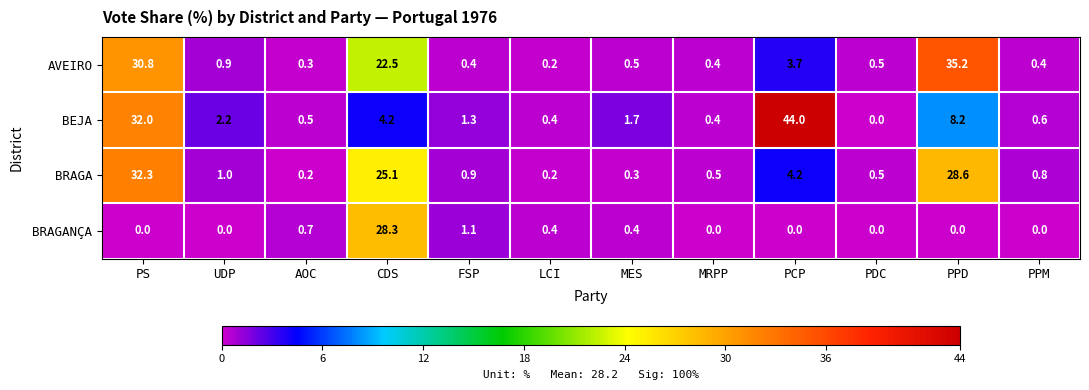

Which series has the largest total across all categories?

AVEIRO